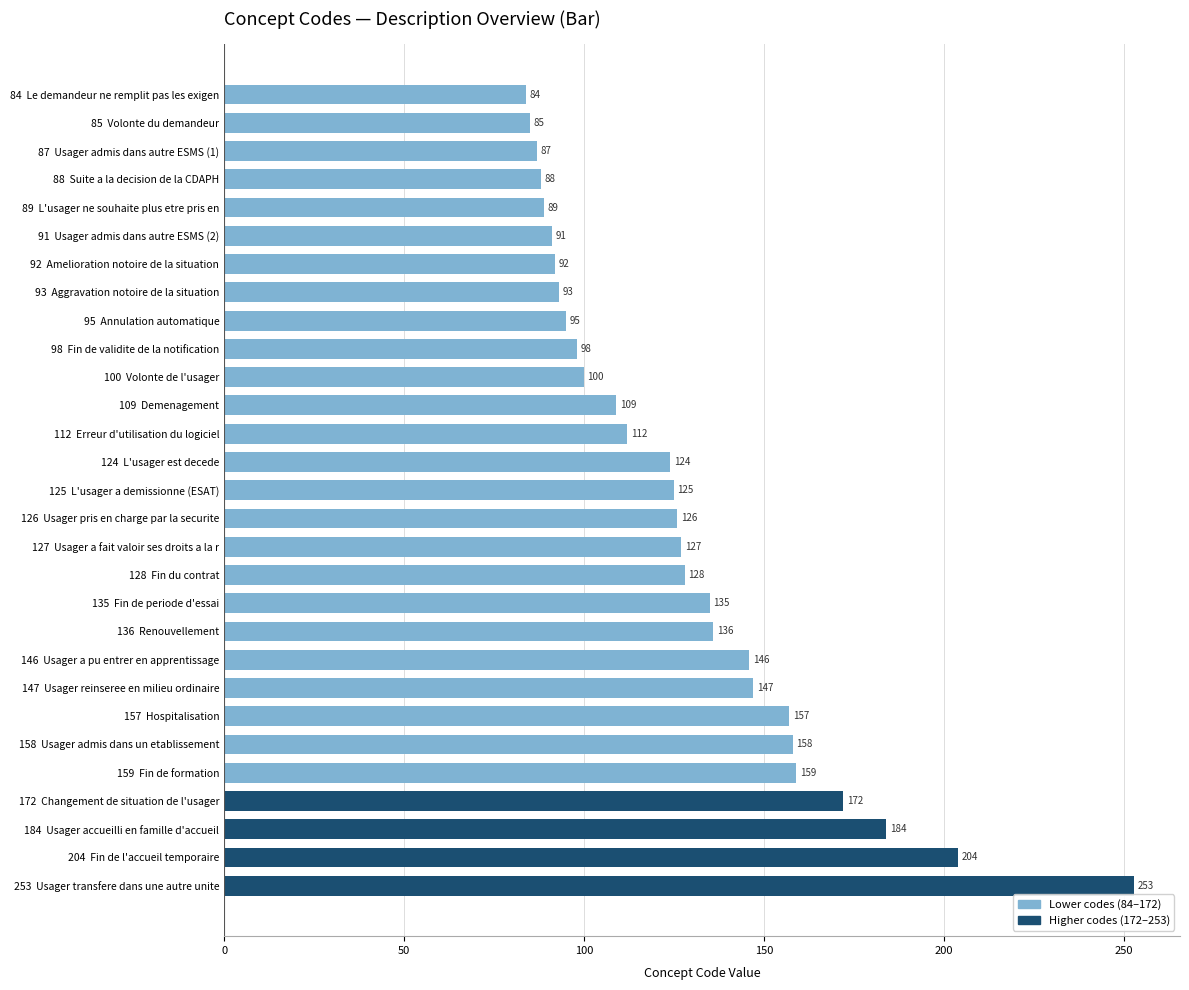

True or false: the data shows 144 at 92  Amelioration notoire de la situation.

False